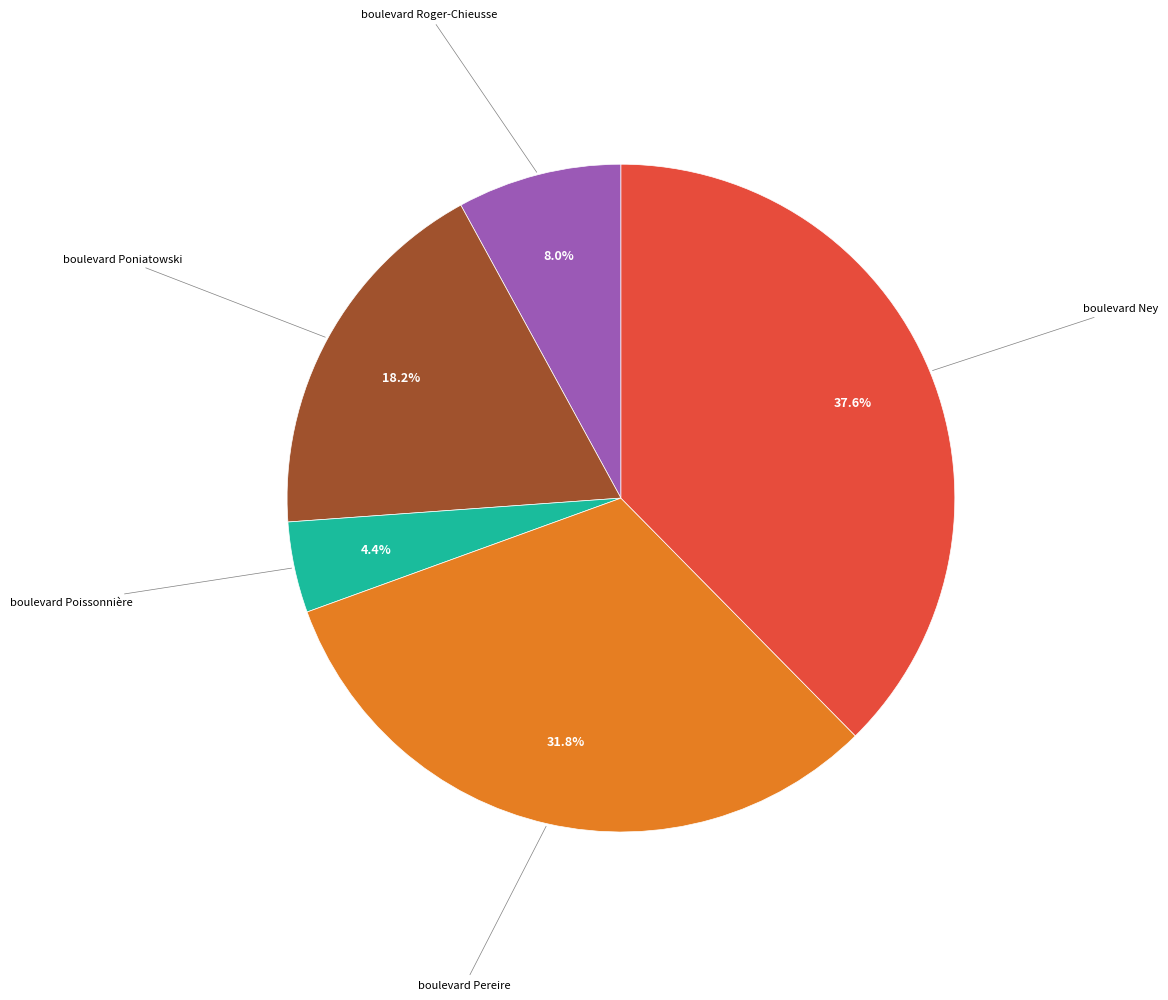

Does any single category account for the majority?

No